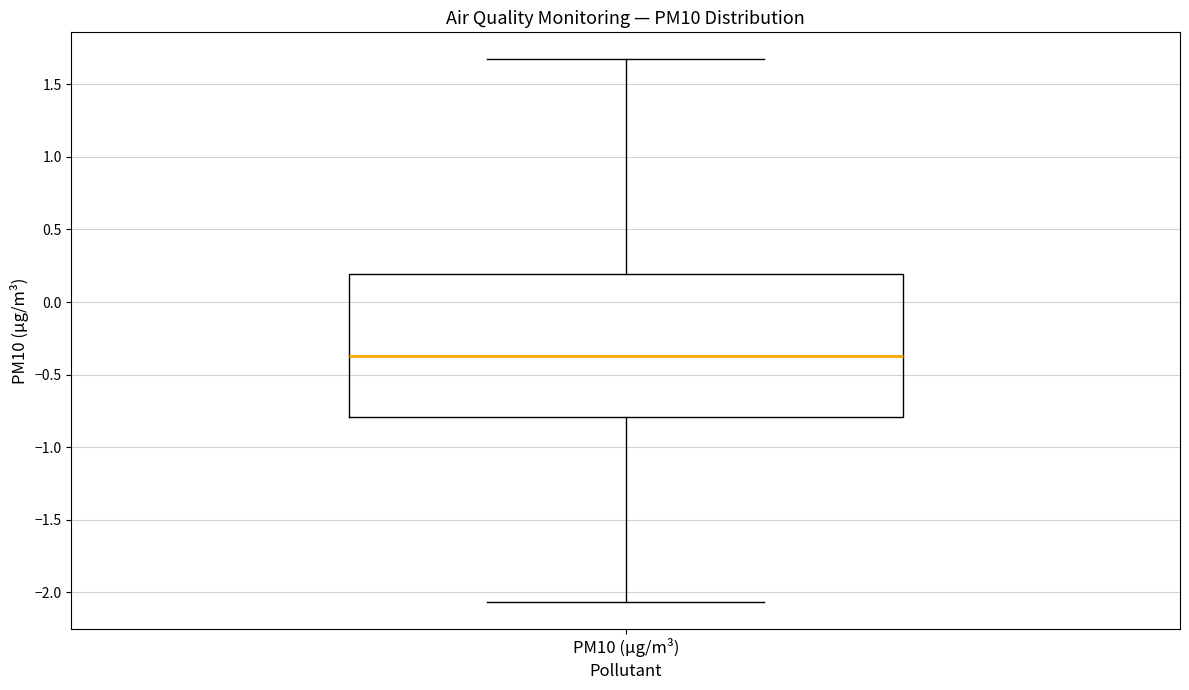

Read this box plot against the y-axis: the position of the median line, the range covered by the box, and the ends of both whiskers. The values are not printed on the chart, so give them approximately, as read against the axis.

median -0.35, box -0.80 to 0.20, whiskers -2.05 to 1.65